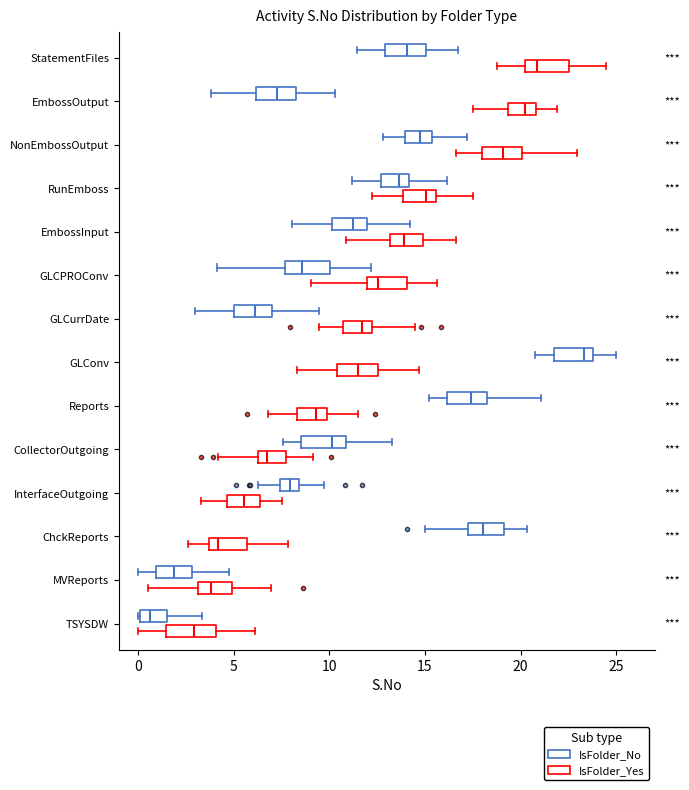

Which box's median line is the furthest to the left?

TSYSDW (IsFolder_No)